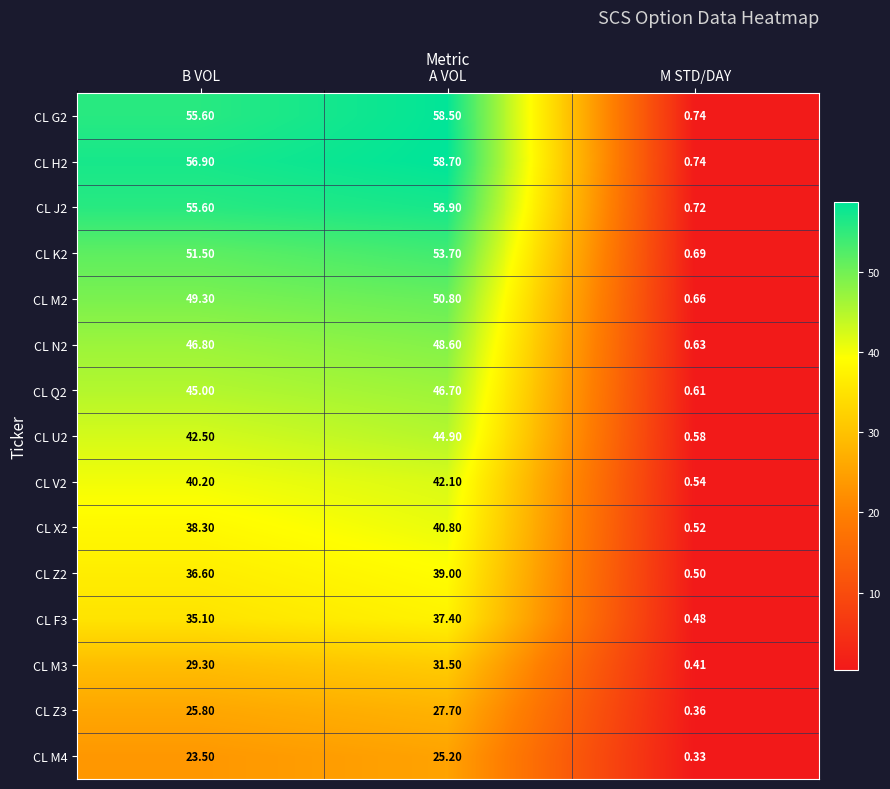

Rank the categories by CL Z2 value from lowest to highest.

M STD/DAY, B VOL, A VOL